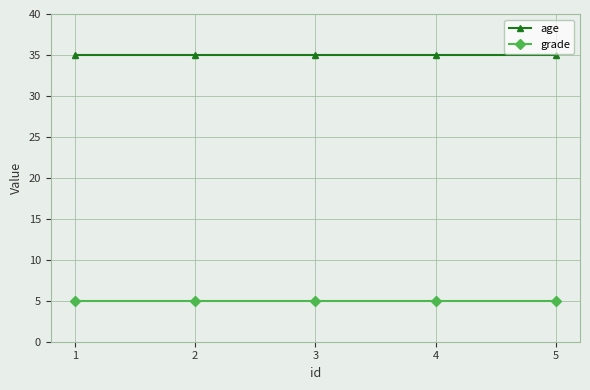

What is the minimum value shown in the chart?

5